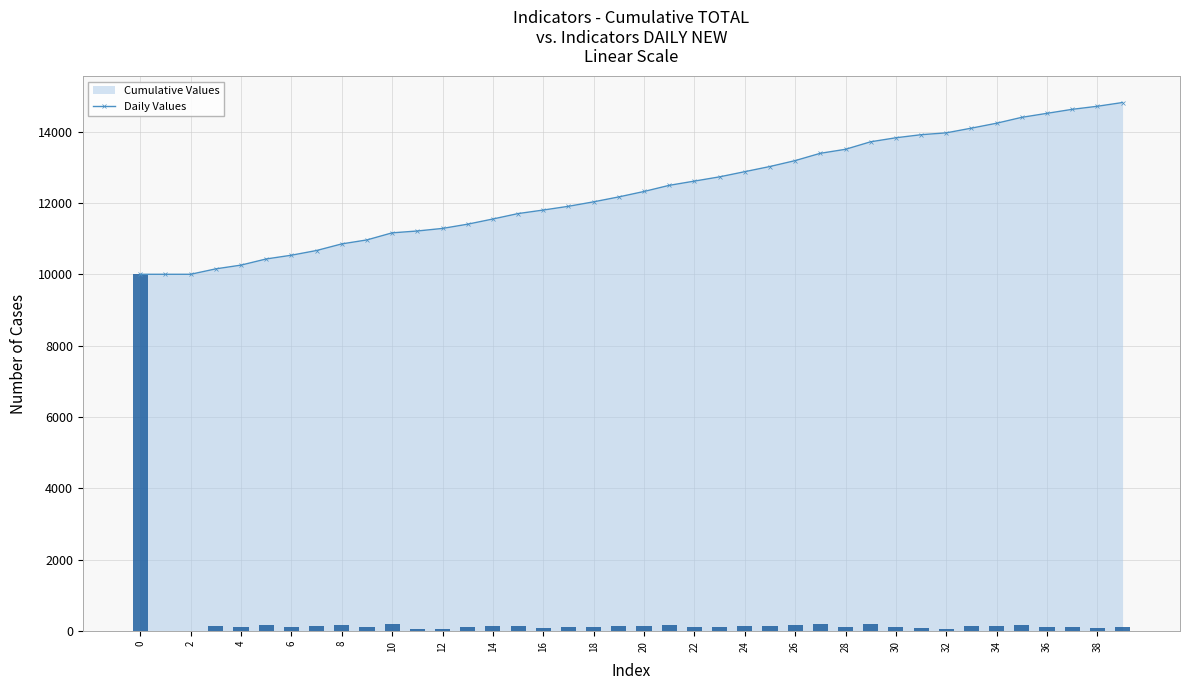

What is the difference between the maximum and minimum values in the Daily Values series?

10000